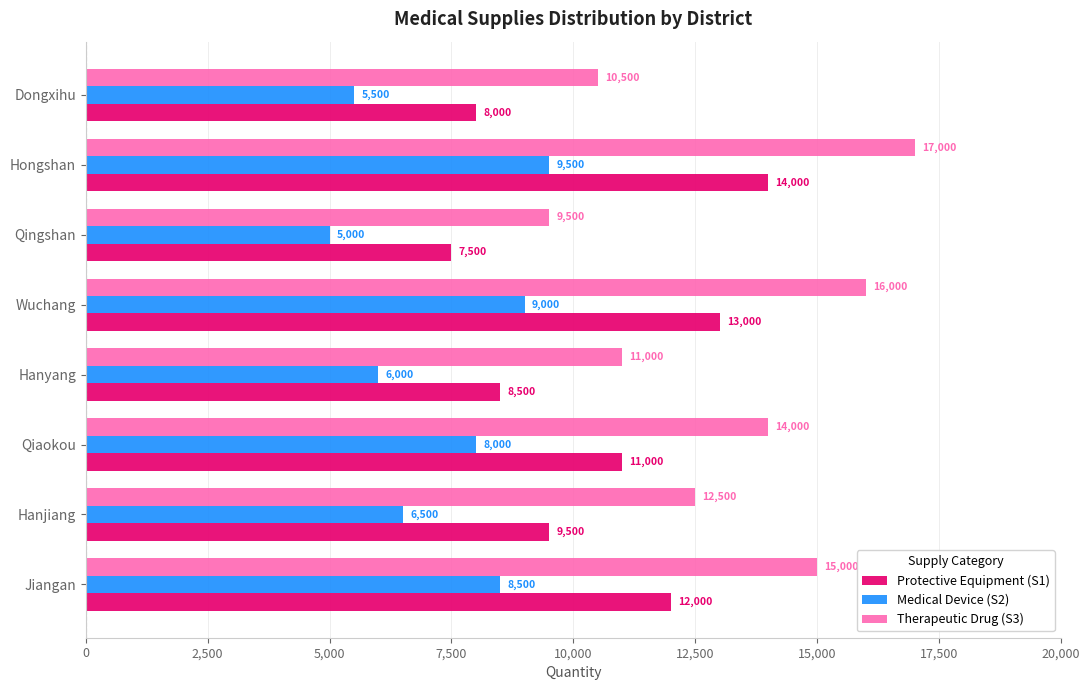

The Protective Equipment (S1) series shows 7500 at Qingshan. True or false?

True